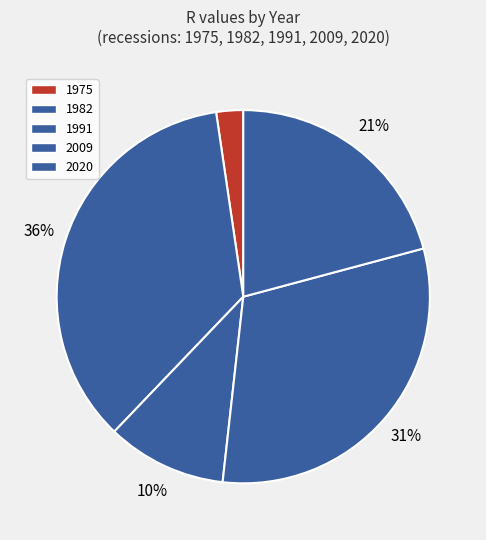

To the nearest percent, what percentage of the pie is 2020?

21%